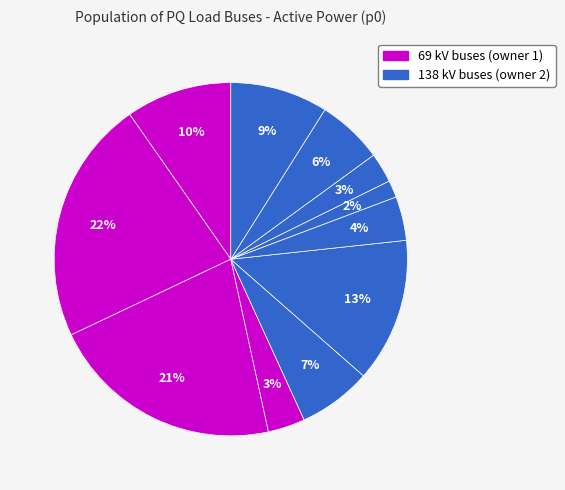

How many segments does this pie chart have?

11